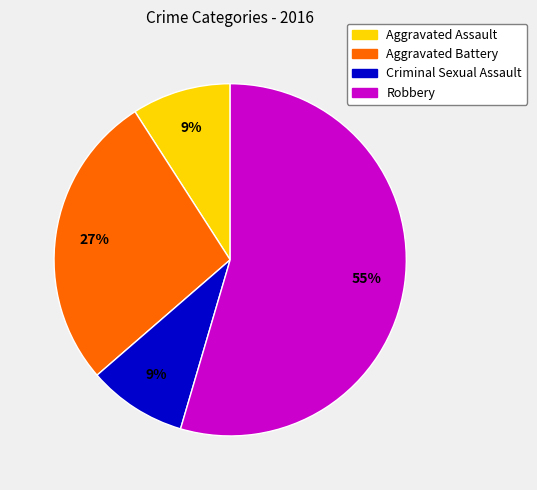

How many segments does this pie chart have?

4